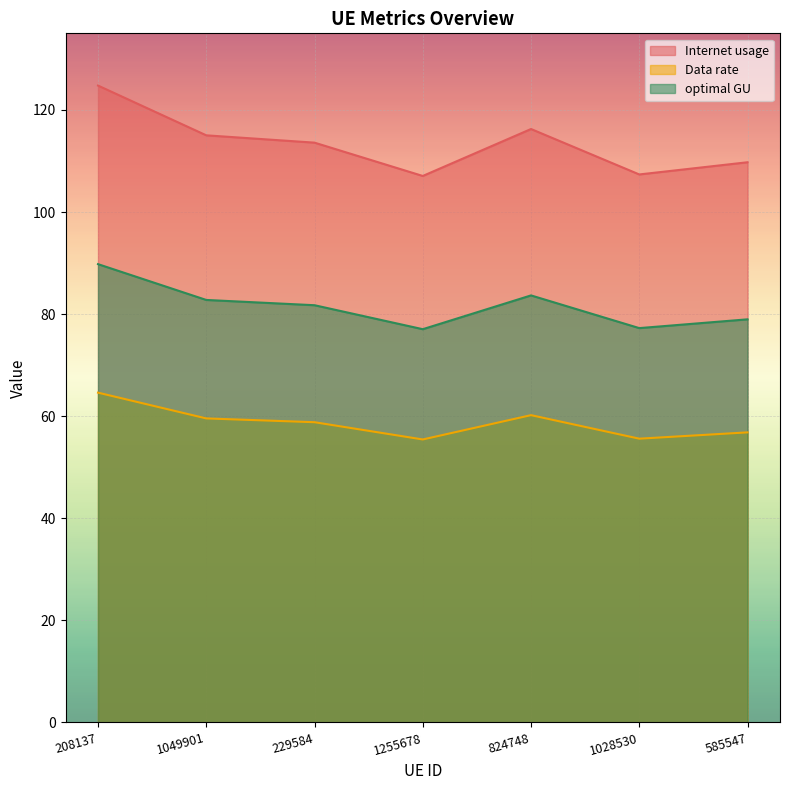

What are all the series names shown in the legend?

Internet usage, Data rate, optimal GU